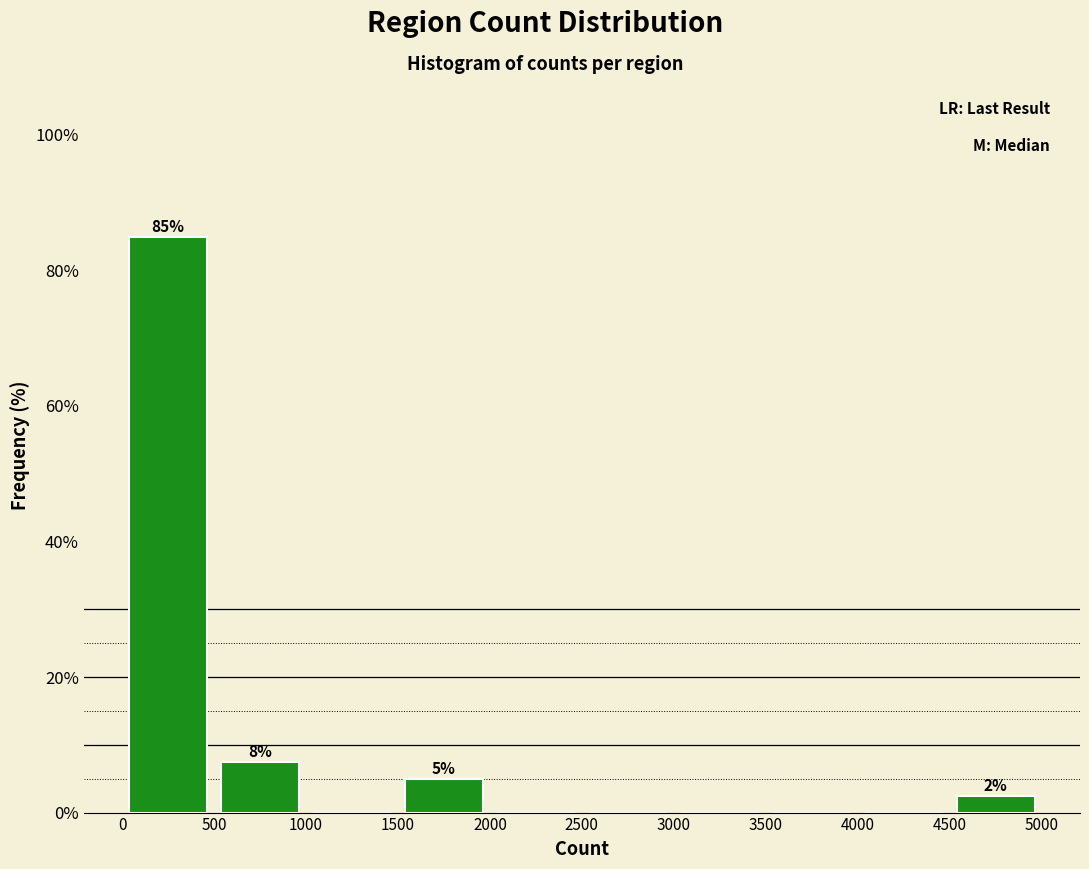

Over which range of the x-axis is the bar tallest?

0 to 500